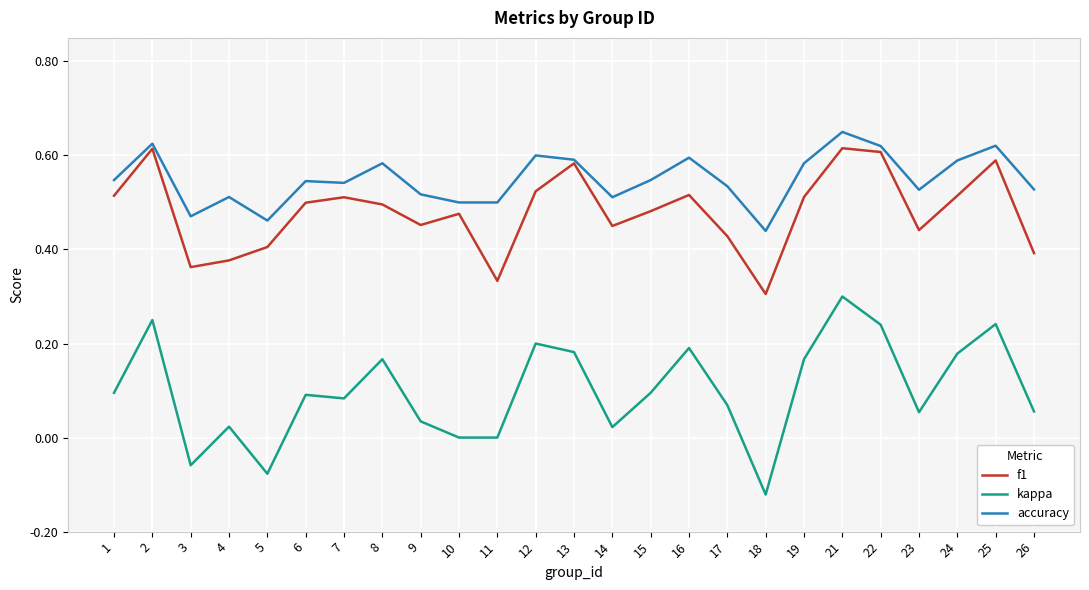

How many categories are shown in the chart?

25